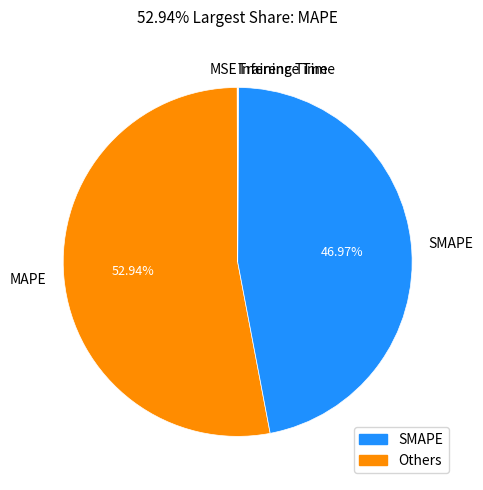

To the nearest percent, what is the difference between the largest and smallest slice percentages?

53%